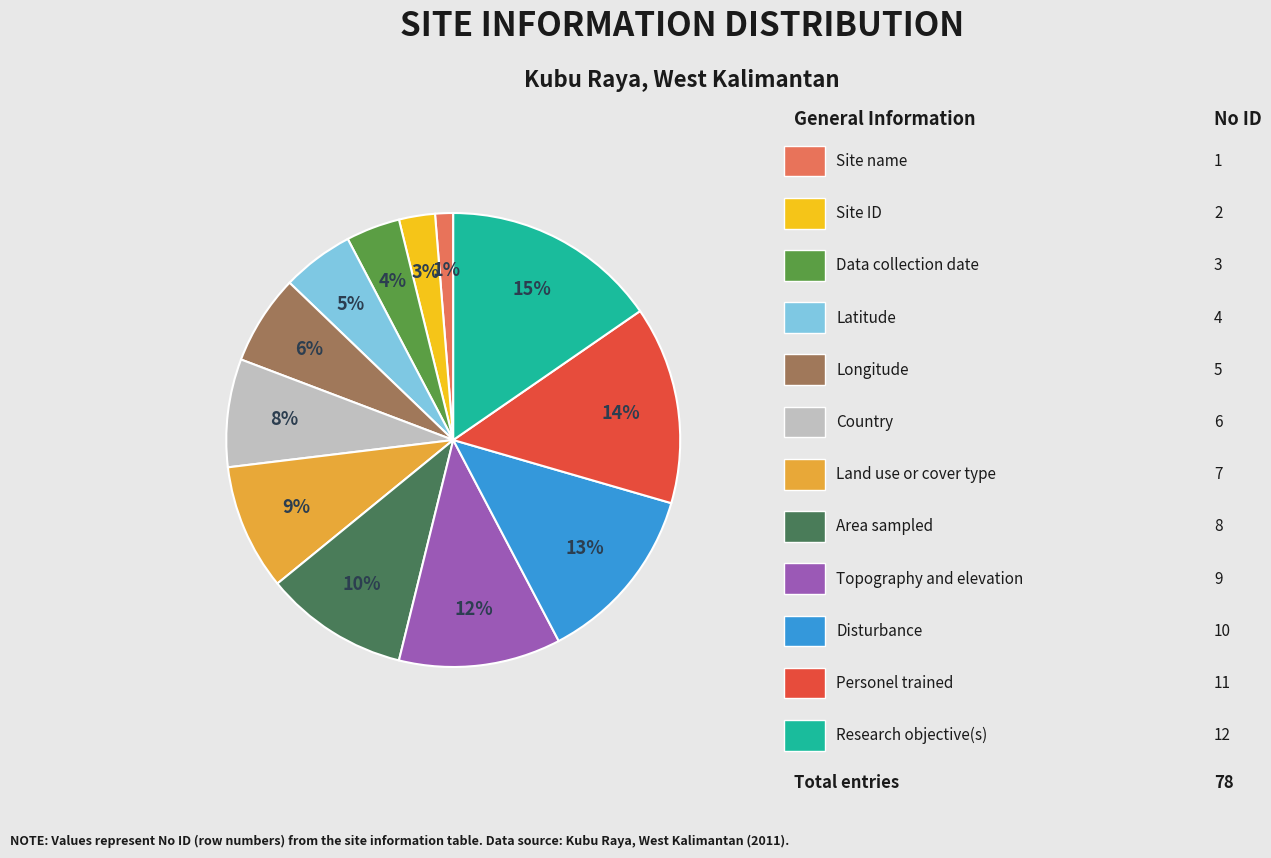

To the nearest percent, what is the average slice percentage?

8%